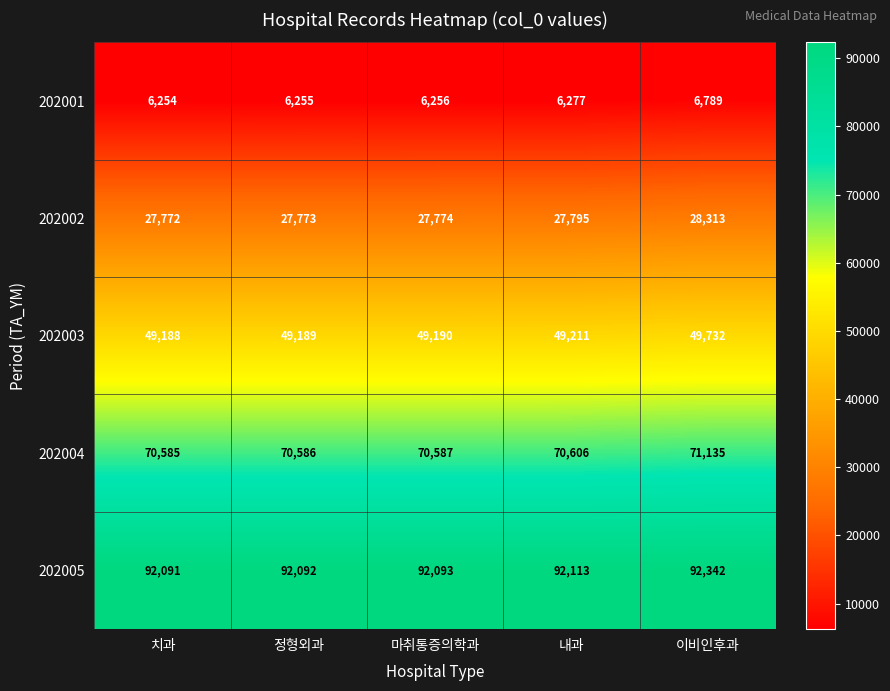

Reading right to left, transcribe all the data shown in this chart.

202001: 6789	6277	6256	6255	6254
202002: 28313	27795	27774	27773	27772
202003: 49732	49211	49190	49189	49188
202004: 71135	70606	70587	70586	70585
202005: 92342	92113	92093	92092	92091